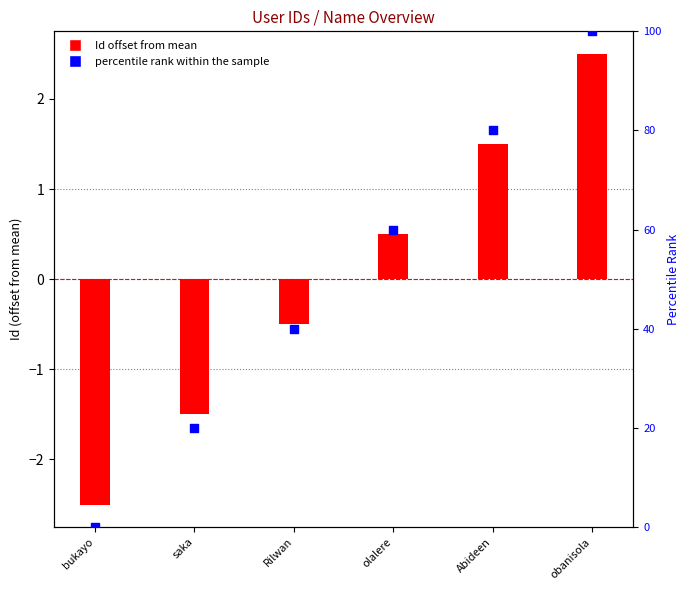

Which series reaches the maximum Y coordinate?

percentile rank within the sample